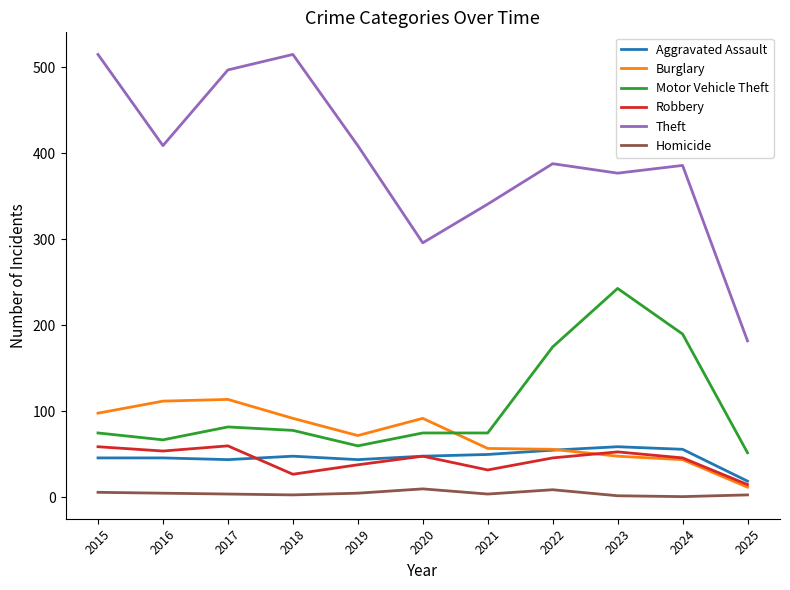

Between 2018 and 2020, which series saw the biggest shift?

Theft